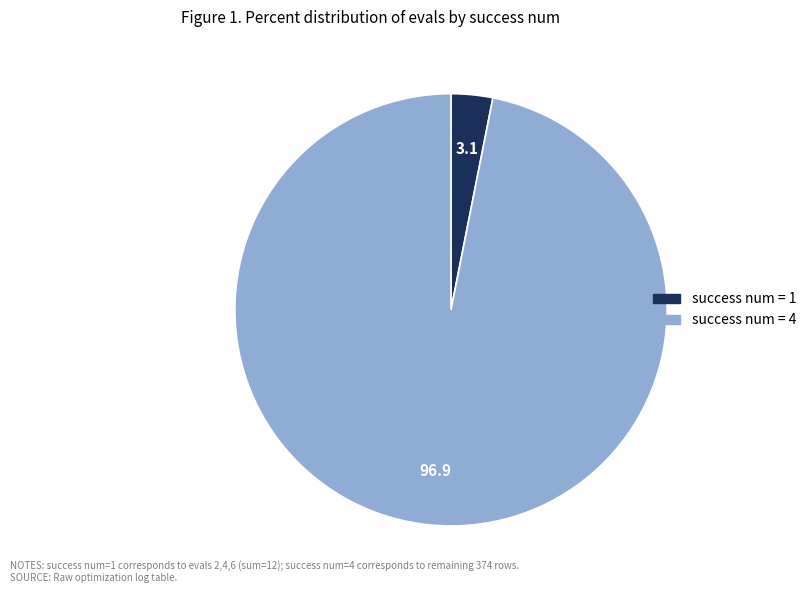

Is there any slice that represents more than half of the pie?

Yes